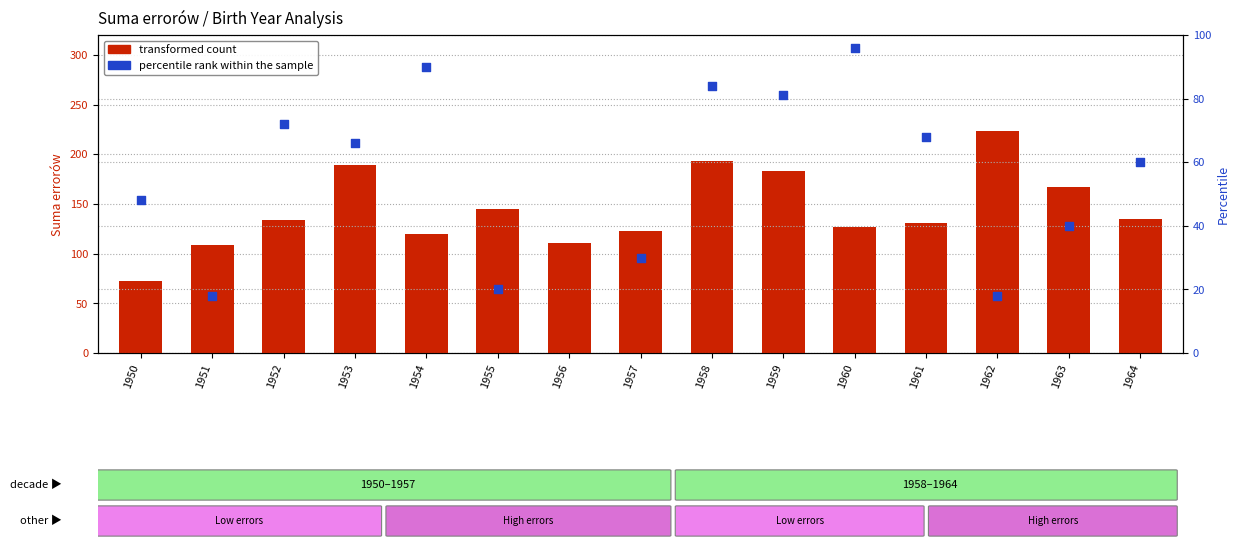

What are all the series names shown in the legend?

transformed count, percentile rank within the sample